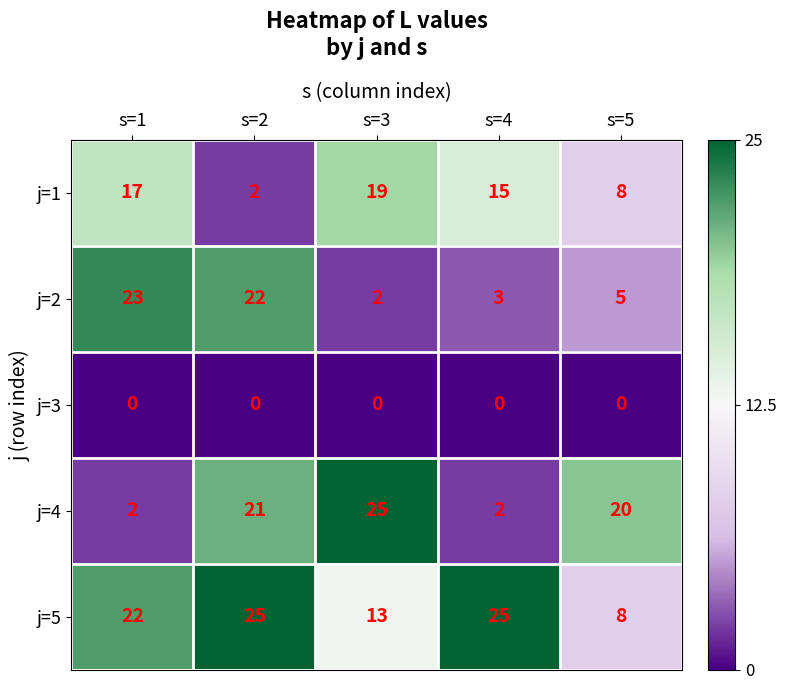

What is the total value across all series at s=5?

41